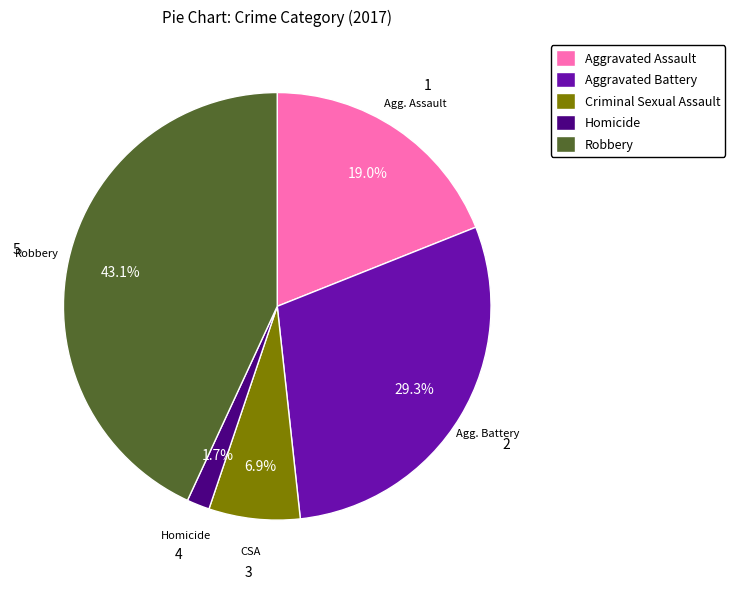

Is Aggravated Battery the majority of the pie?

No